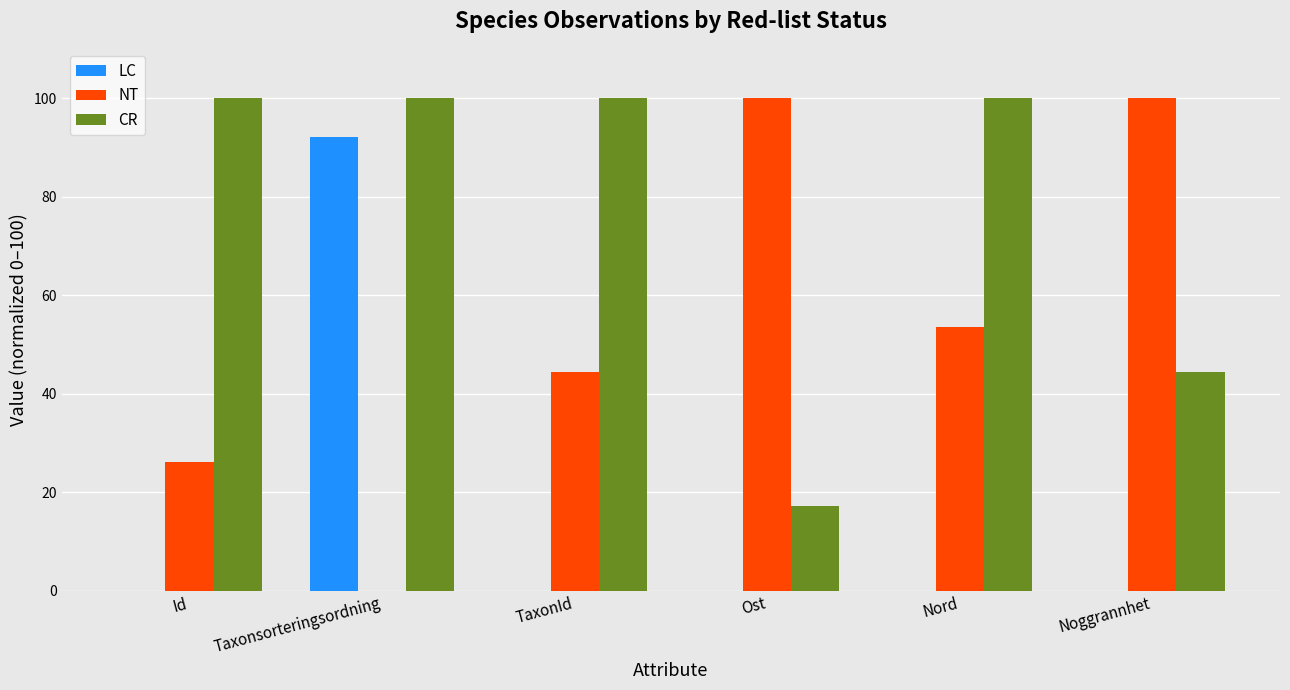

What is the total value across all series at Noggrannhet?

144.4